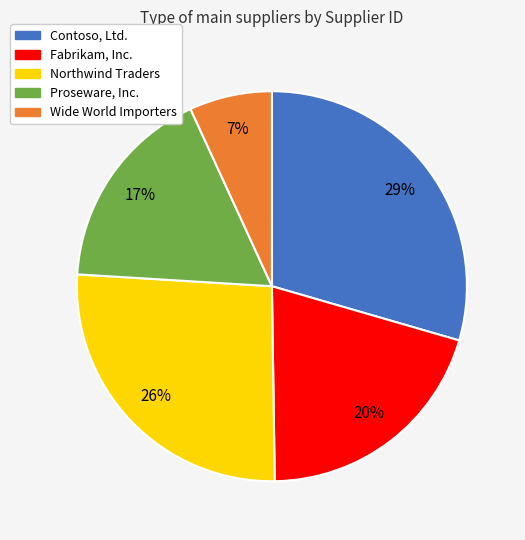

To the nearest percent, what portion does Proseware, Inc. represent?

17%